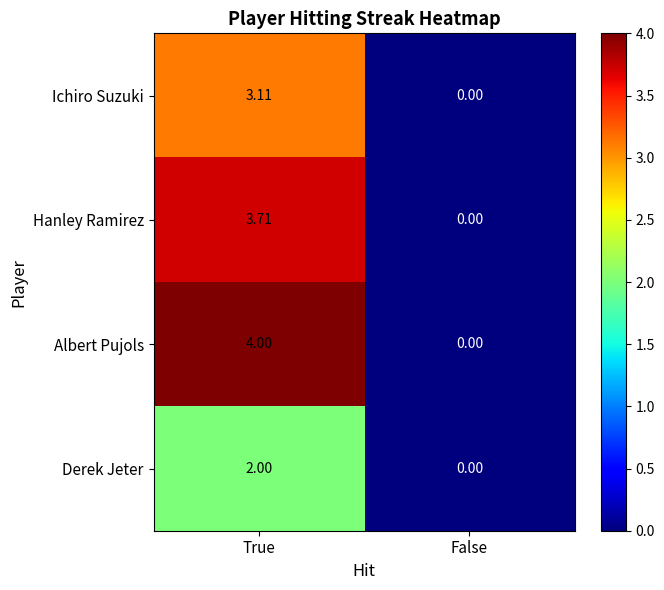

What is the total value across all series at True?

12.8